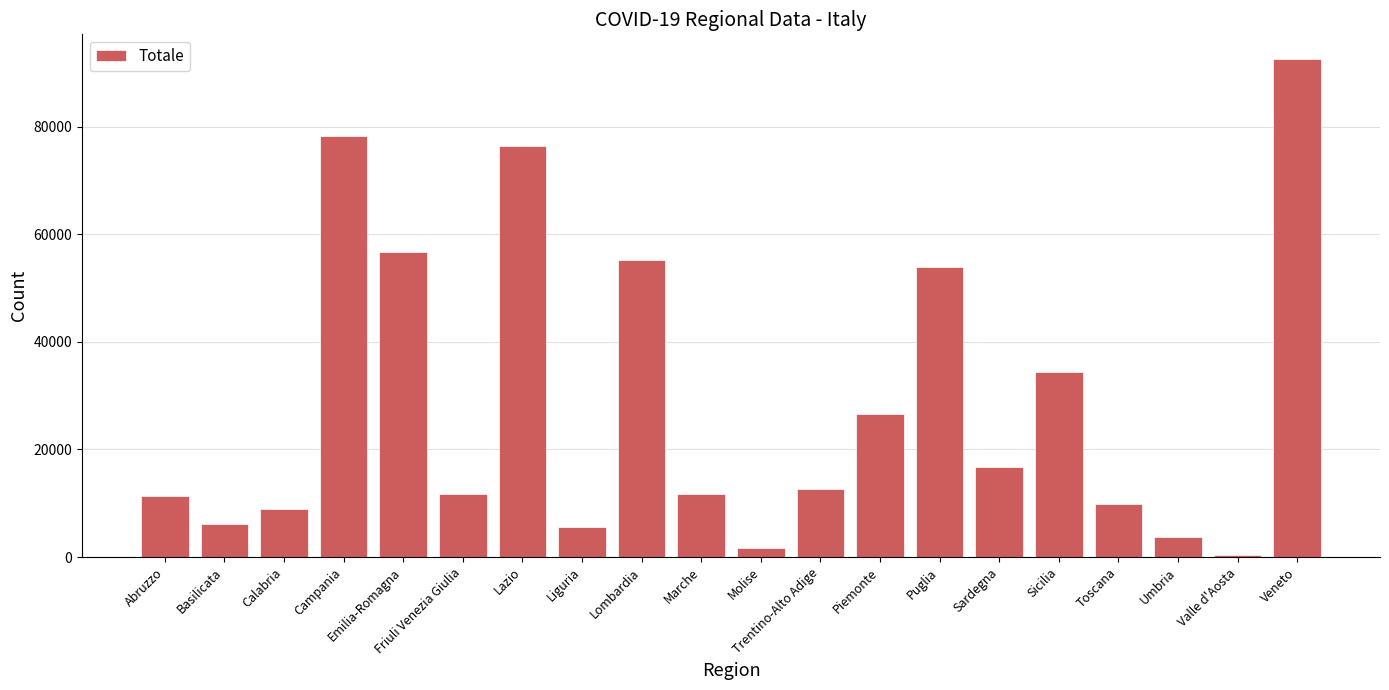

What is the smallest value displayed?

408